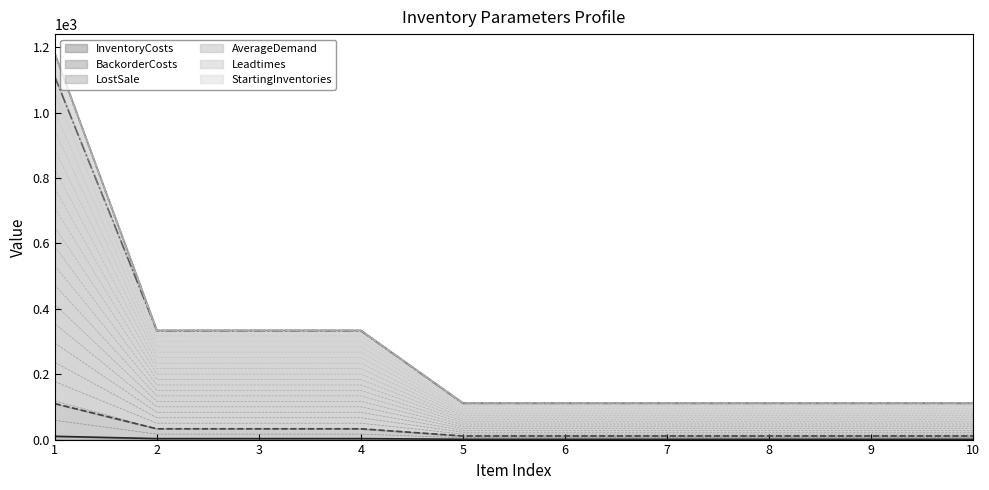

Is it true that LostSale equals 184 at 6?

False